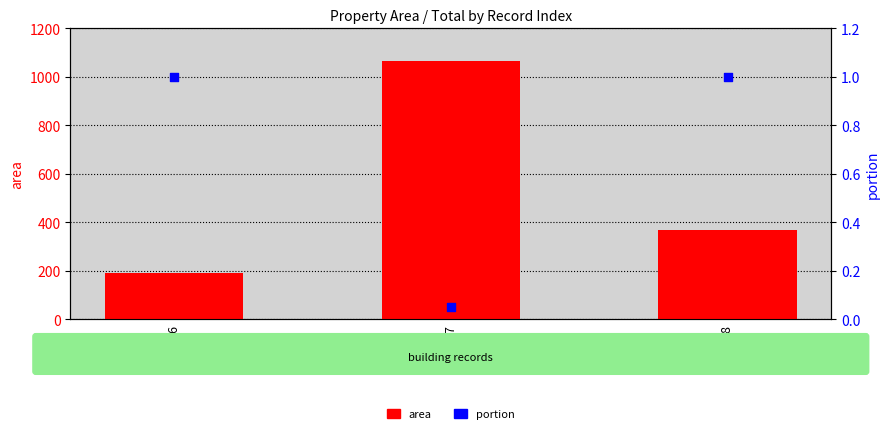

At which category is the sum across all series the highest?

37